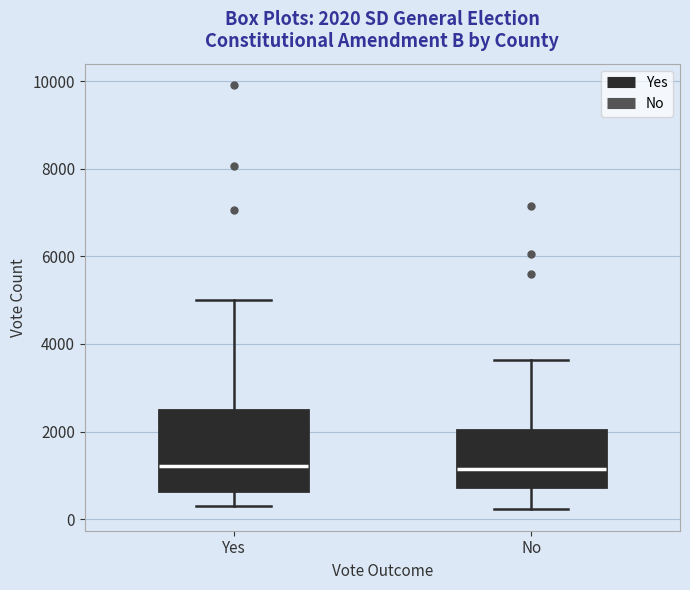

Comparing the boxes themselves (not the whiskers), which one is the tallest?

Yes